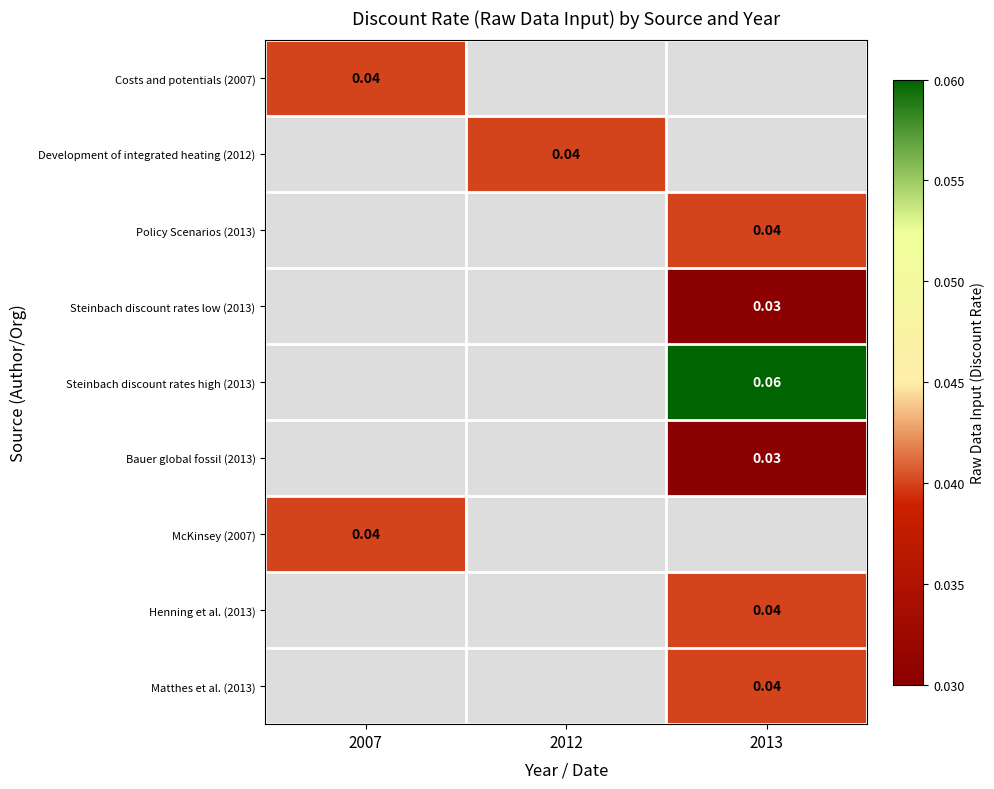

Which label corresponds to the smallest value in the chart?

2013